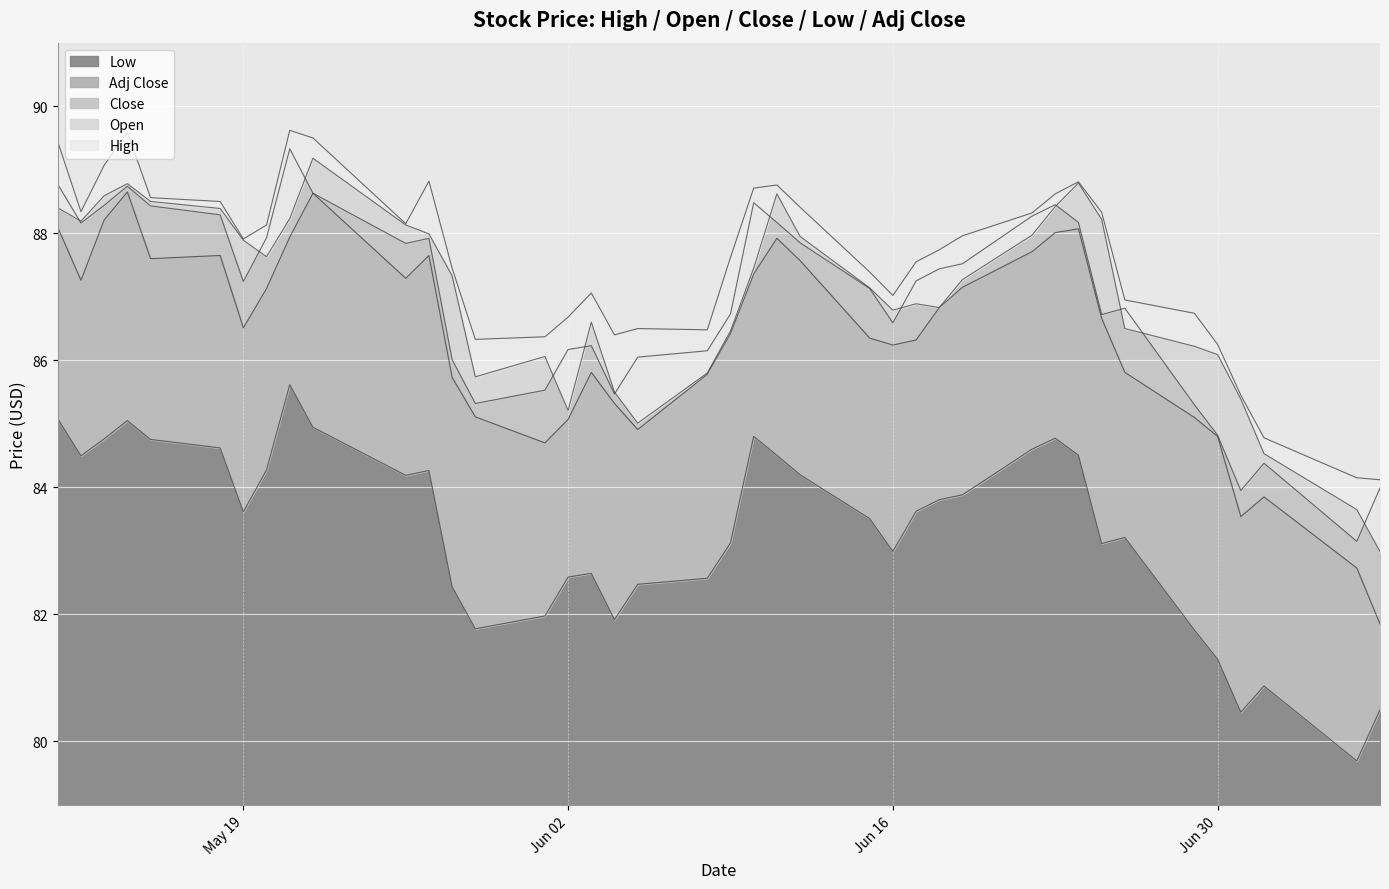

What is the difference between the Adj Close values at 2015-07-02 and 2015-06-08?

1.7